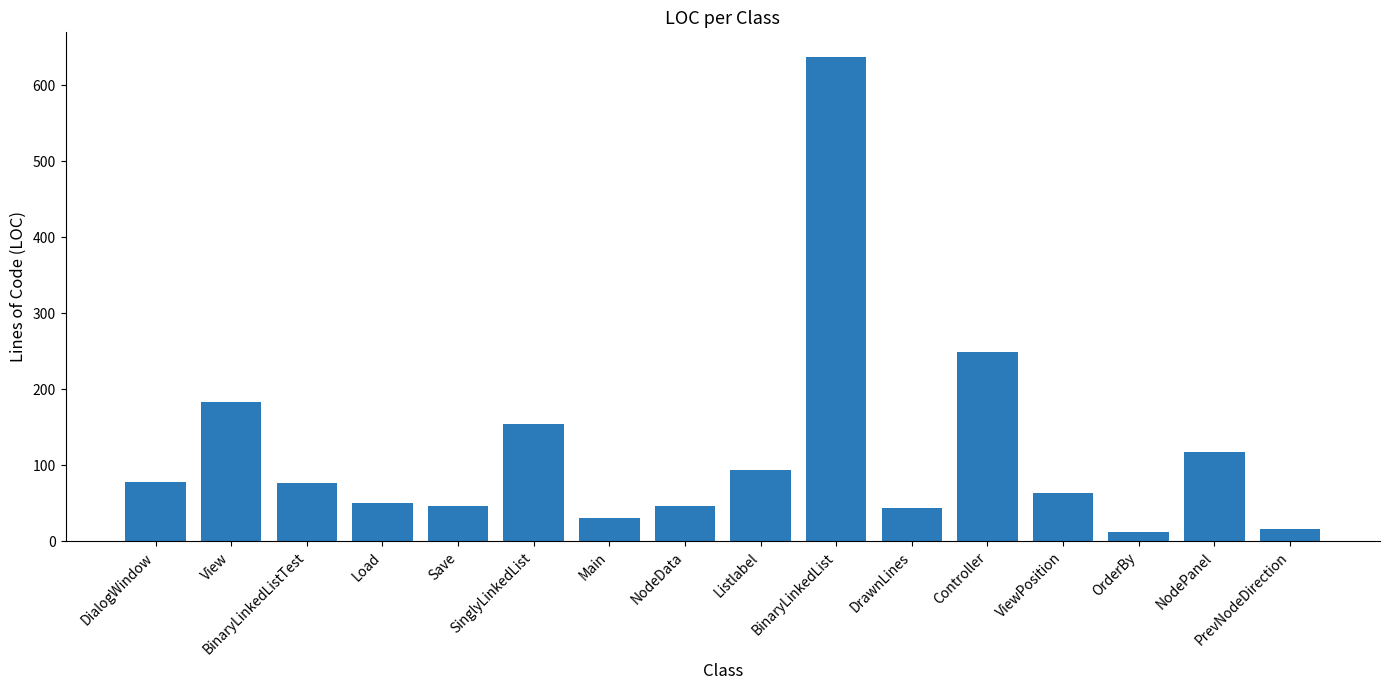

What is the value of the 2nd bar from the left?

183